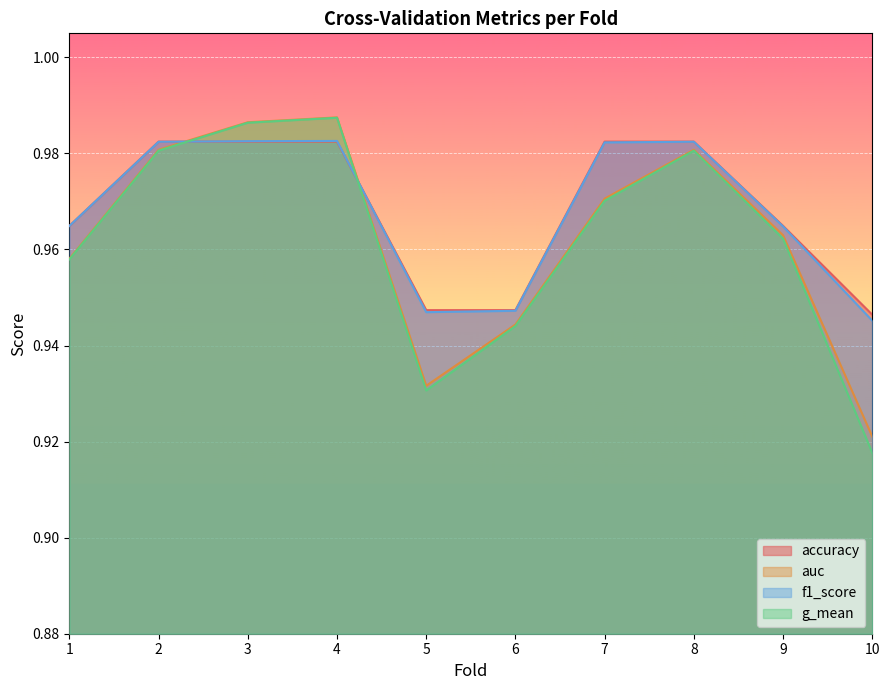

What are all the series names shown in the legend?

accuracy, auc, f1_score, g_mean